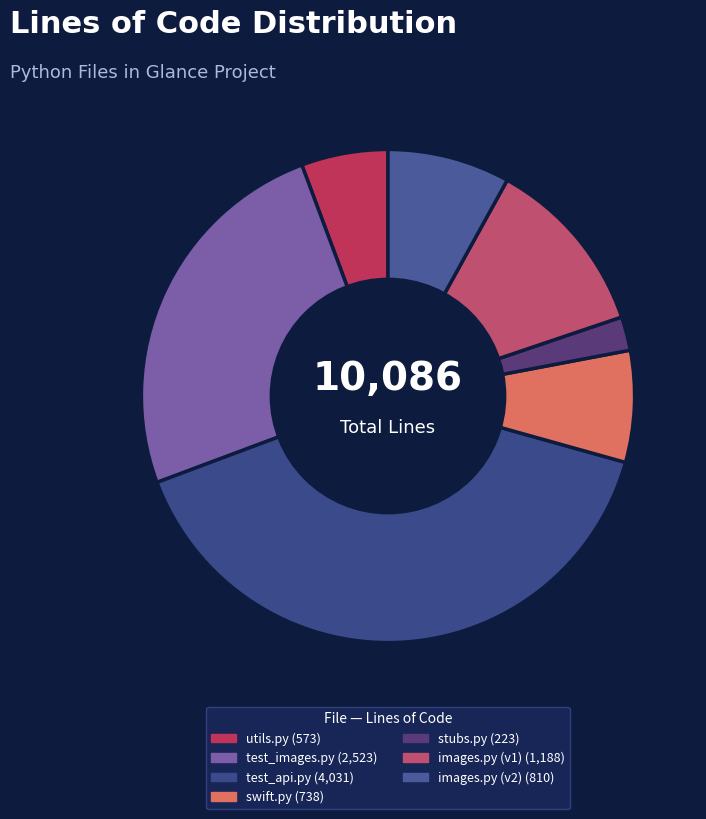

Which category has the biggest portion of the pie?

test_api.py